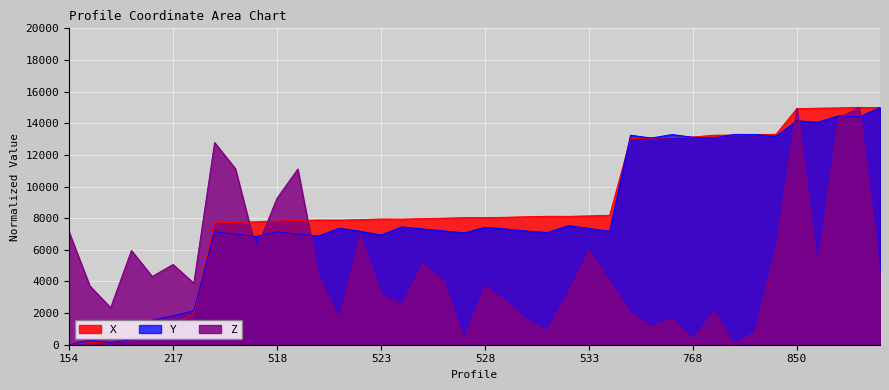

How many intersections are there between Y and Z?

7